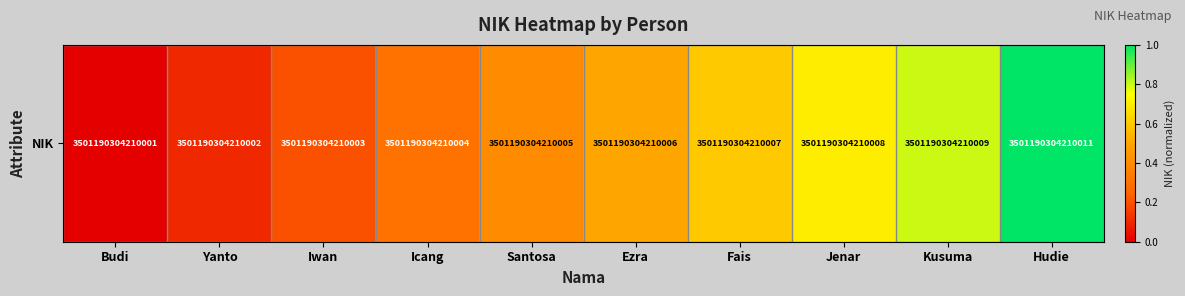

List the labels in order of value, largest first.

Hudie, Kusuma, Jenar, Fais, Ezra, Santosa, Icang, Iwan, Yanto, Budi